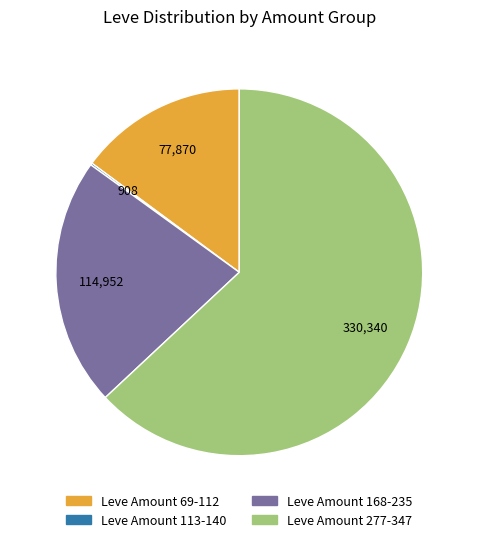

Is there any slice that represents more than half of the pie?

Yes